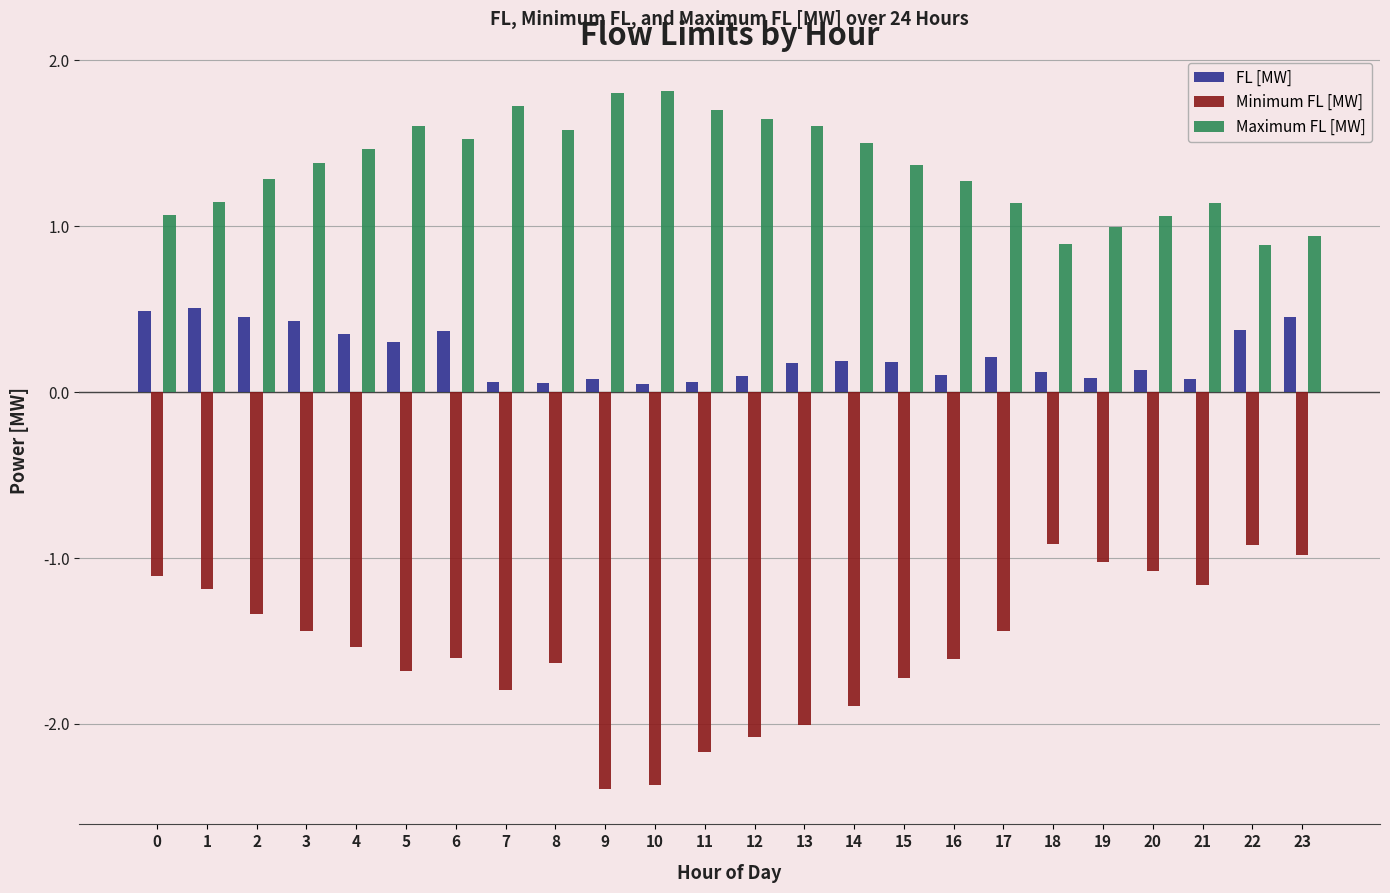

What is the spread (max minus min) of values at 10?

4.2